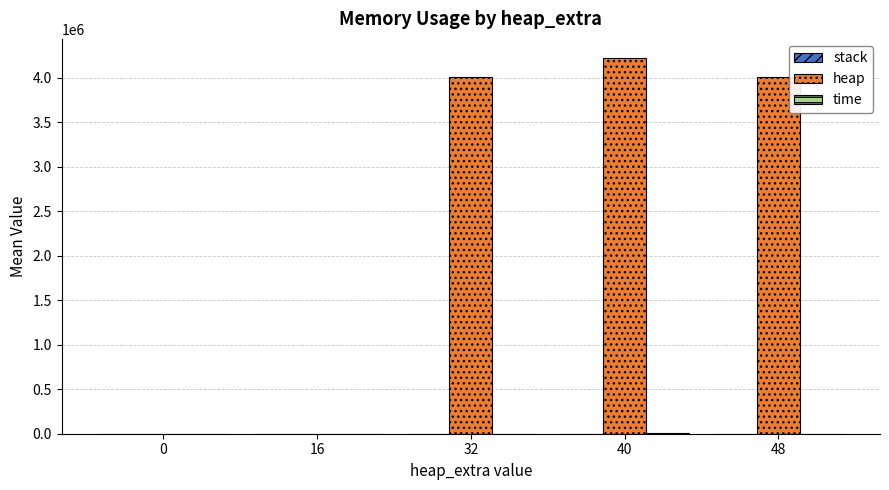

At which category does the chart reach its peak across all series?

40